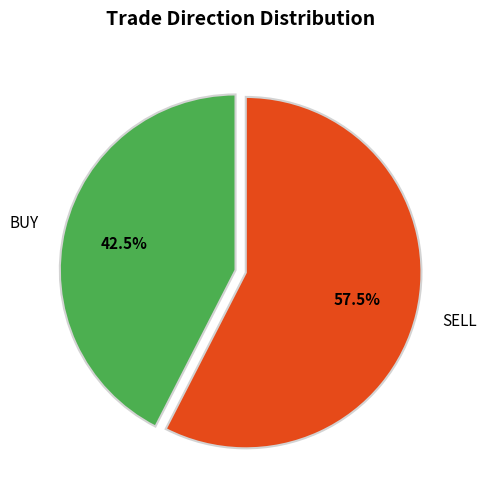

What portion of the pie excludes BUY?

57.5%